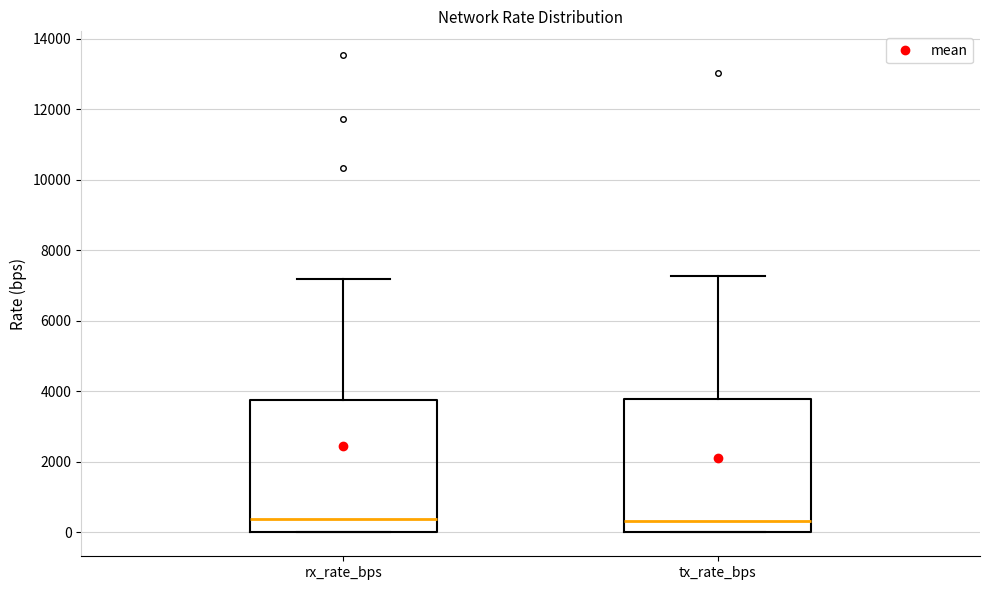

Reading left to right, read every box against the y-axis: the position of its median line, the range the box covers, and the ends of its whiskers. The values are not printed on the chart, so give them approximately, as read against the axis.

rx_rate_bps: median 400, box 0 to 3800, whiskers 0 to 7200
tx_rate_bps: median 400, box 0 to 3800, whiskers 0 to 7200